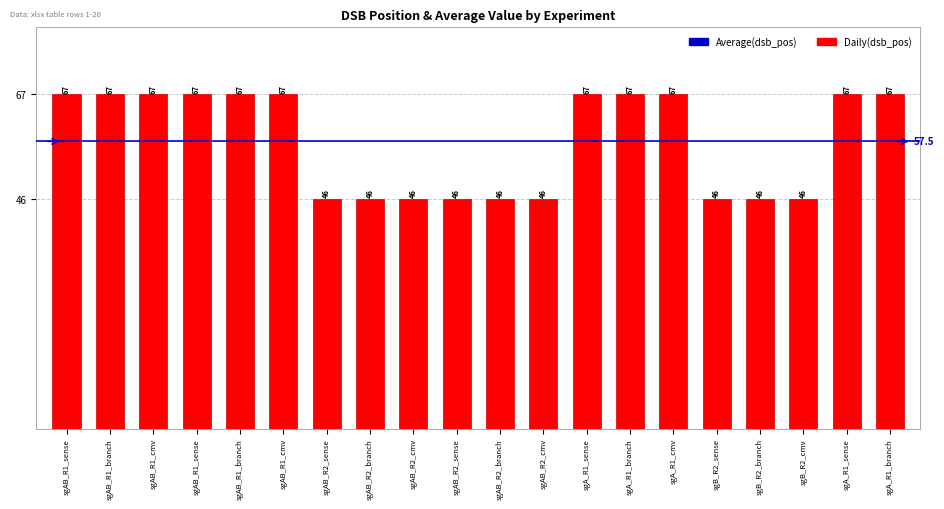

What is the sum of all values?

1151